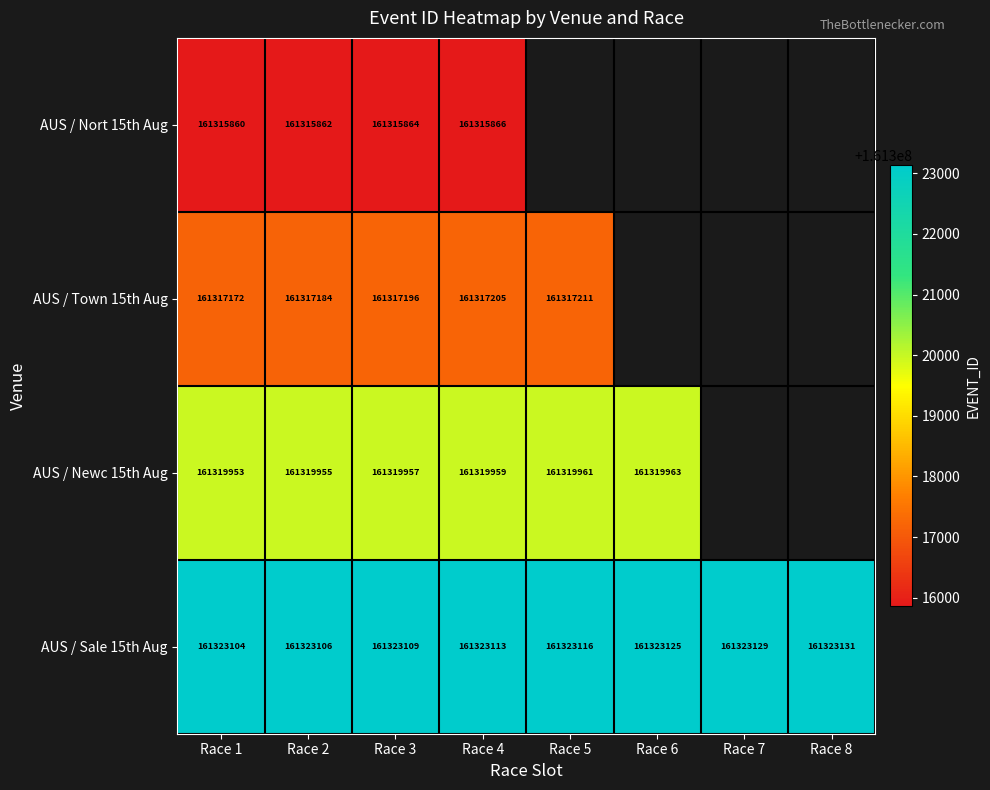

Which series changed the most between Race 1 and Race 3?

AUS / Town 15th Aug